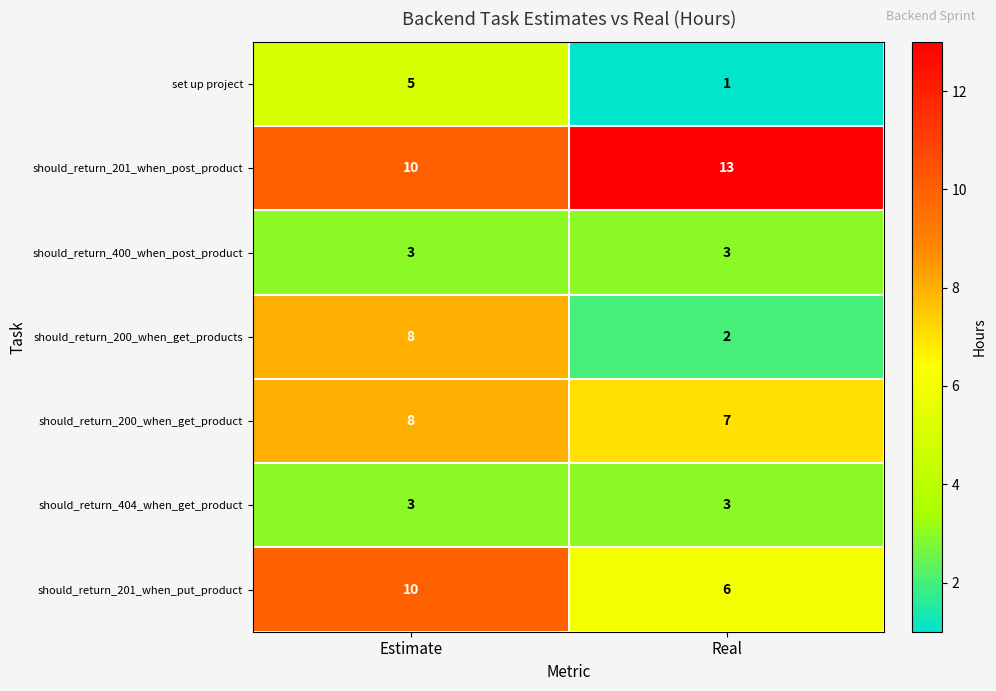

Reading left to right, list all the values displayed in this chart.

set up project: Estimate=5	Real=1
should_return_201_when_post_product: Estimate=10	Real=13
should_return_400_when_post_product: Estimate=3	Real=3
should_return_200_when_get_products: Estimate=8	Real=2
should_return_200_when_get_product: Estimate=8	Real=7
should_return_404_when_get_product: Estimate=3	Real=3
should_return_201_when_put_product: Estimate=10	Real=6